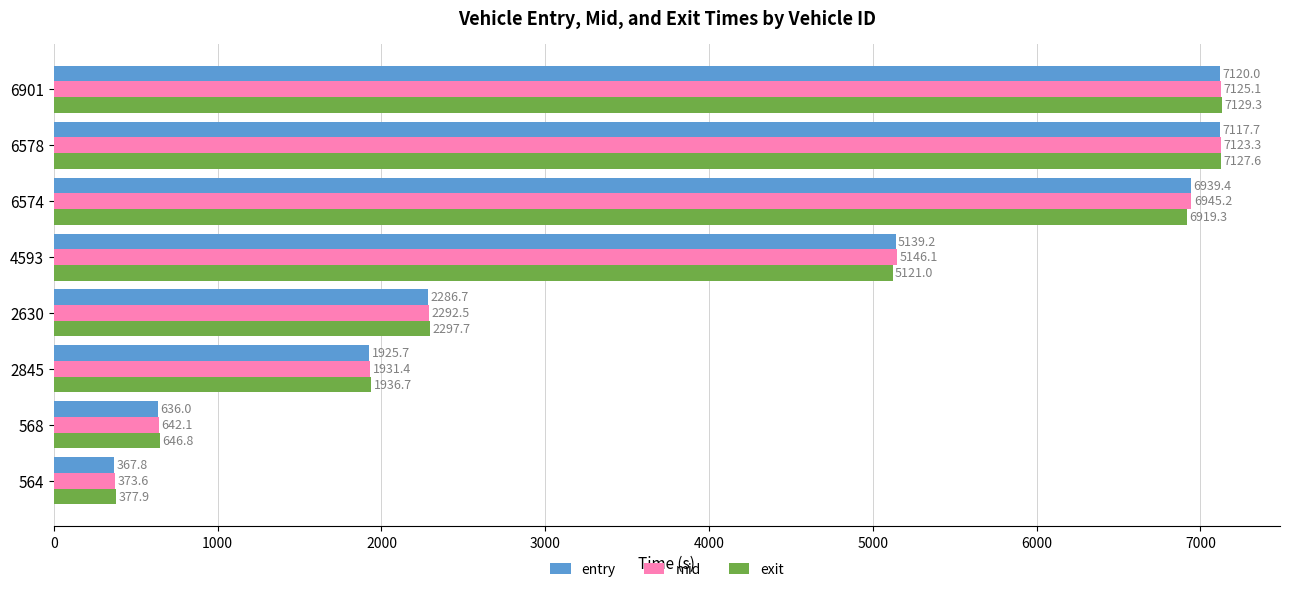

The value of entry at 2630 is 658.4. True or false?

False